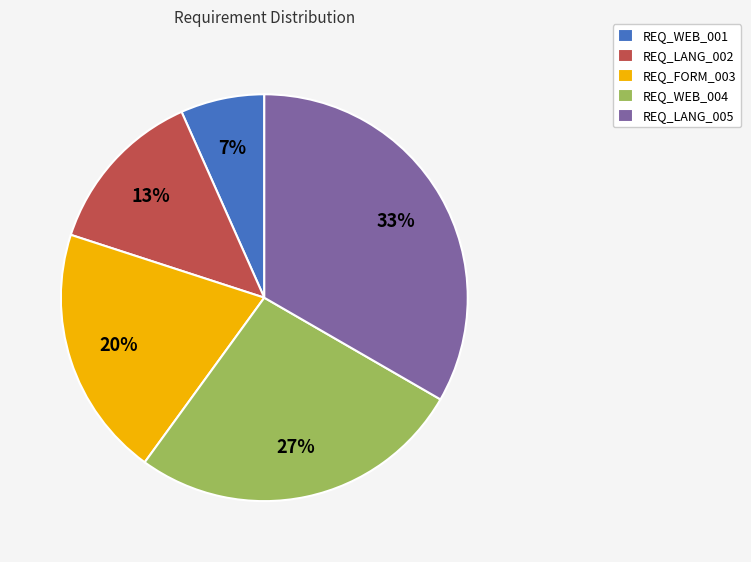

What is the largest slice in the pie chart?

REQ_LANG_005